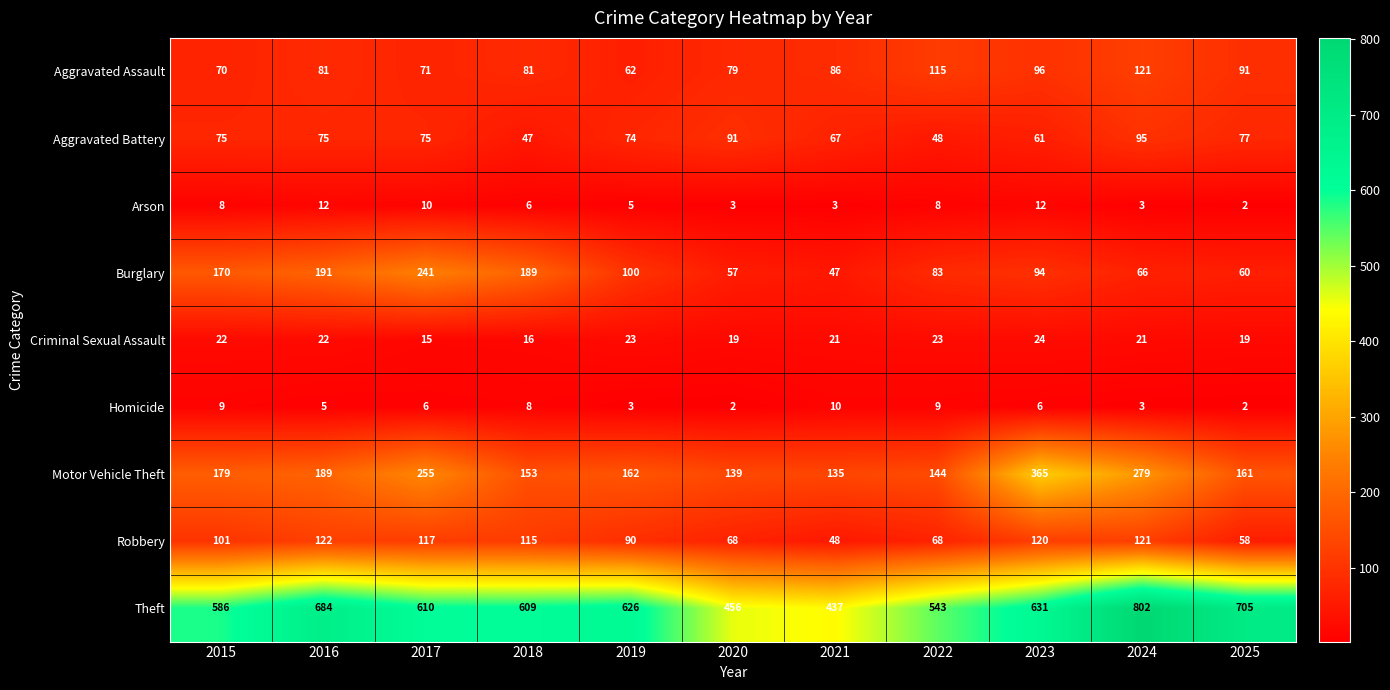

At which label is Aggravated Battery closest to 71?

2019